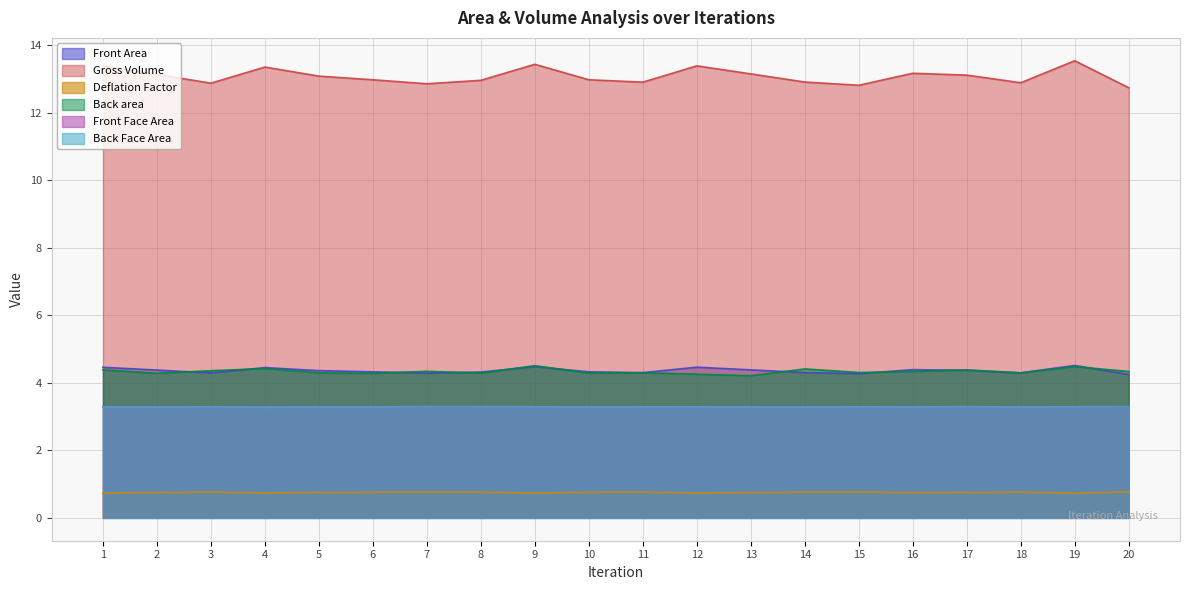

Where is the first local minimum for Deflation Factor?

4